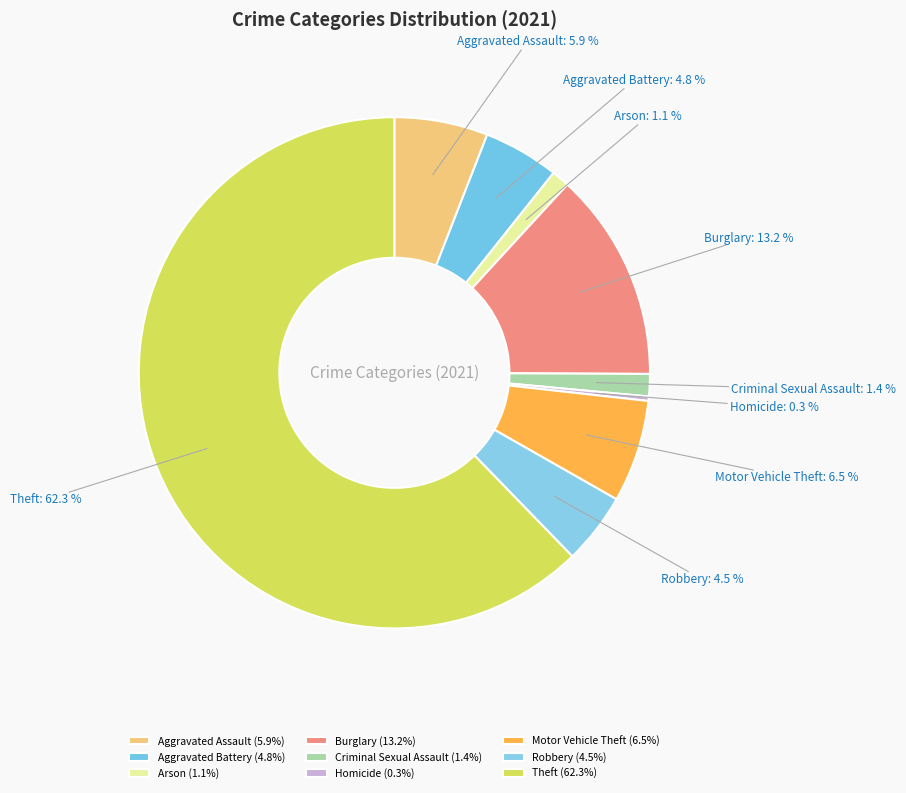

Which slice is the largest?

Theft